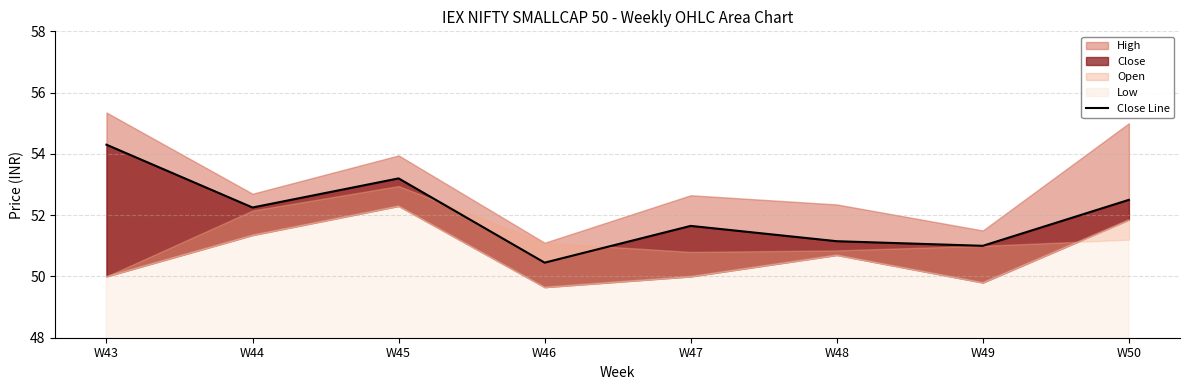

At which label does the data first exceed 52?

W43